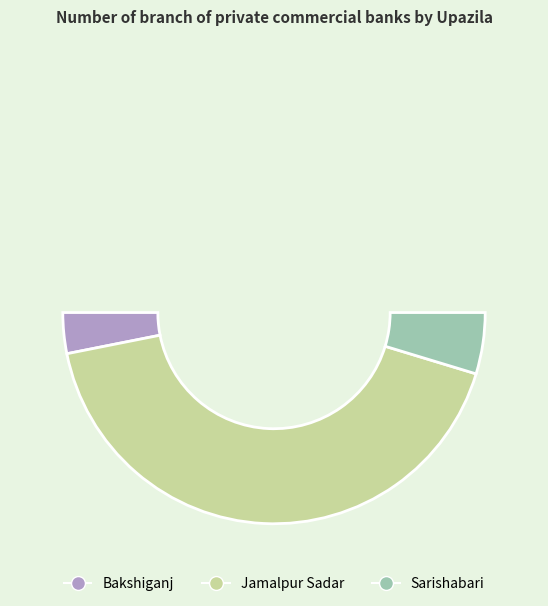

Is the sum of Sarishabari and Jamalpur Sadar greater than half?

Yes